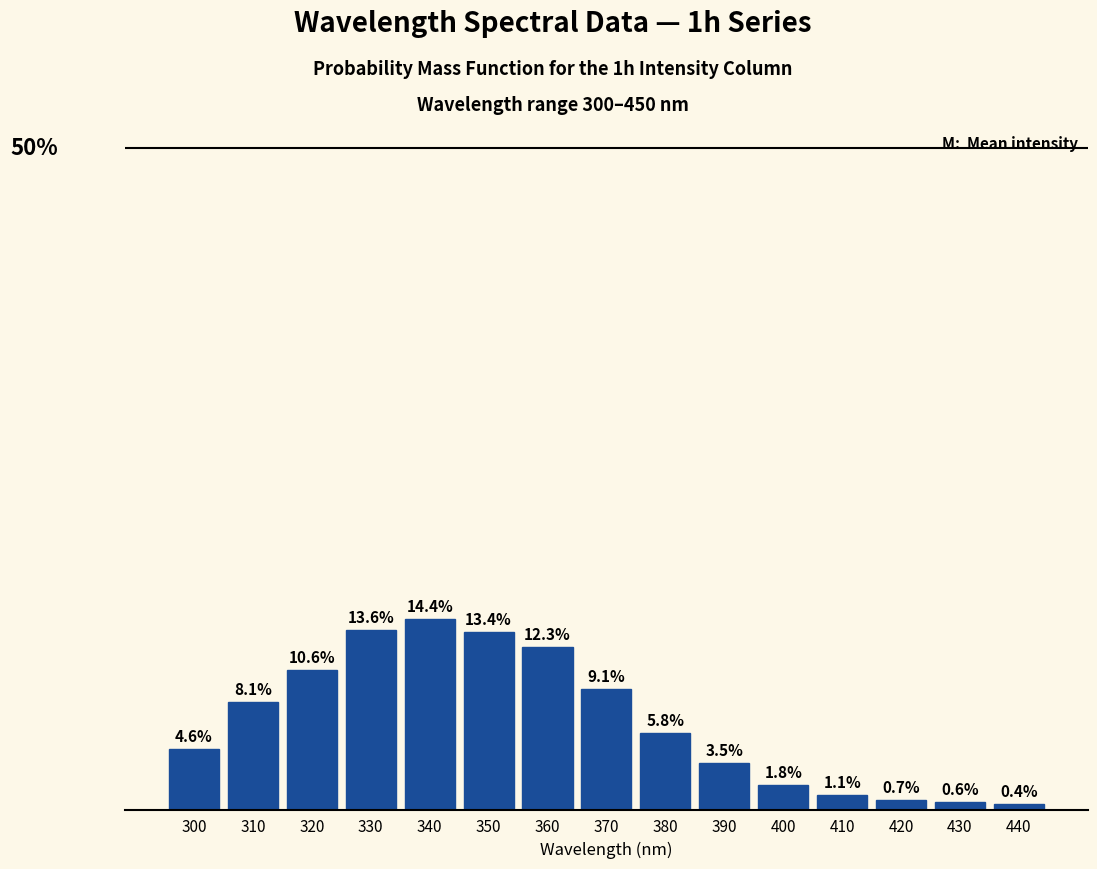

List the labels in order of value, largest first.

340, 330, 350, 360, 320, 370, 310, 380, 300, 390, 400, 410, 420, 430, 440